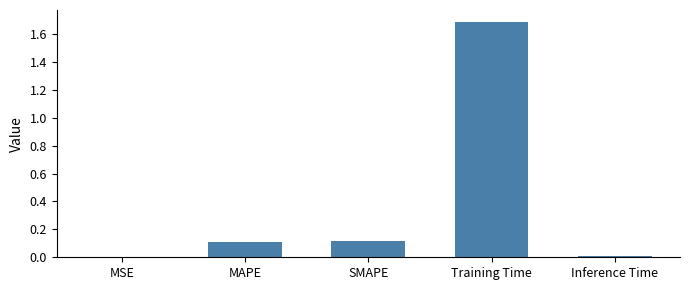

Which category has the highest value across all series?

Training Time